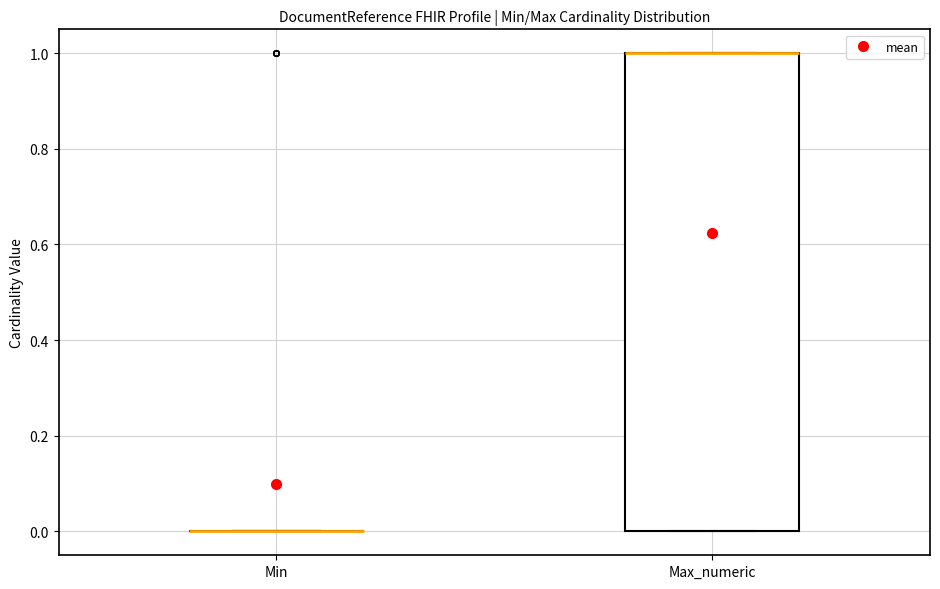

Where is the upper edge of the box for Max_numeric on the y-axis? The values are not printed on the chart, so give them approximately, as read against the axis.

1